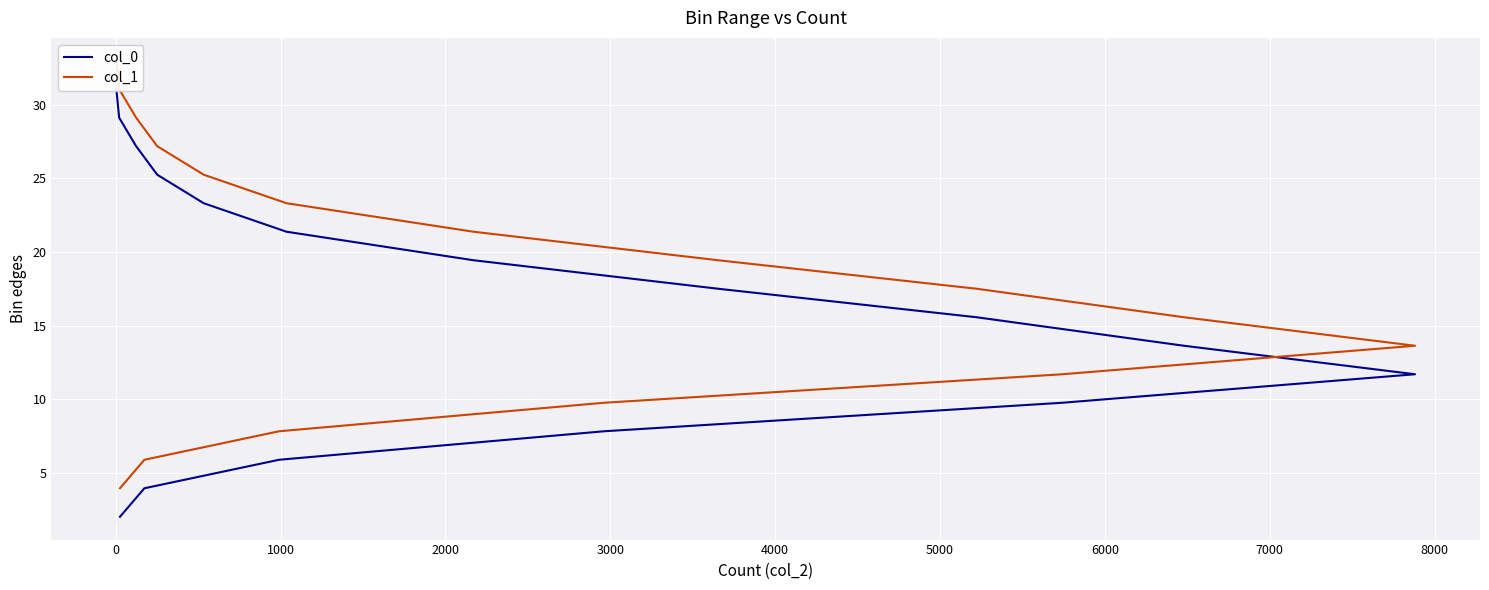

True or false: col_1 has more than 2 interior local peaks.

False